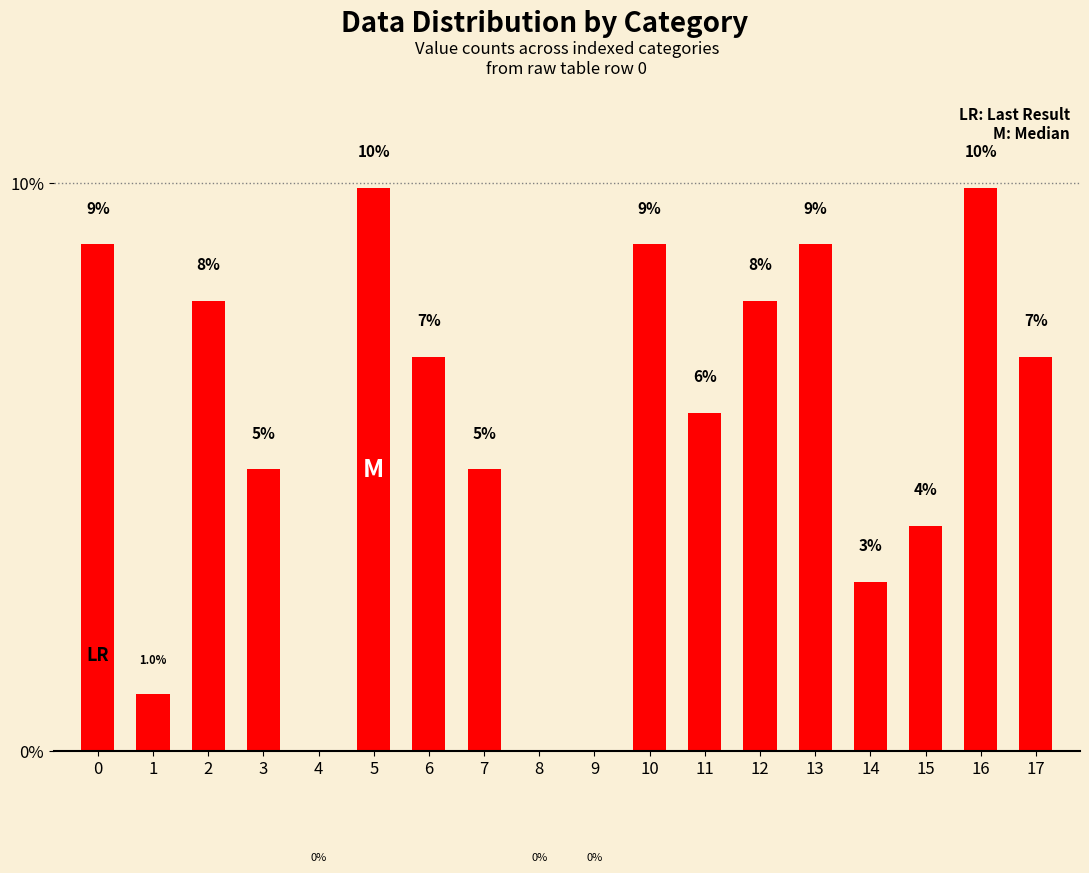

Are the bars horizontal?

No